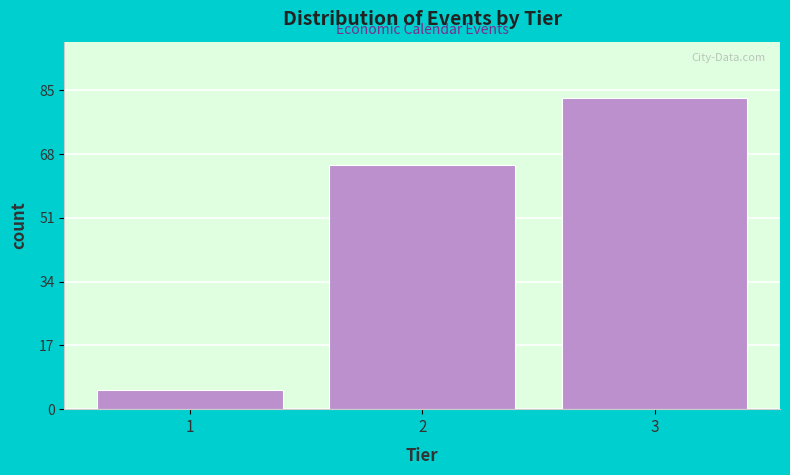

Reading left to right, transcribe all the data shown in this chart.

5	65	83